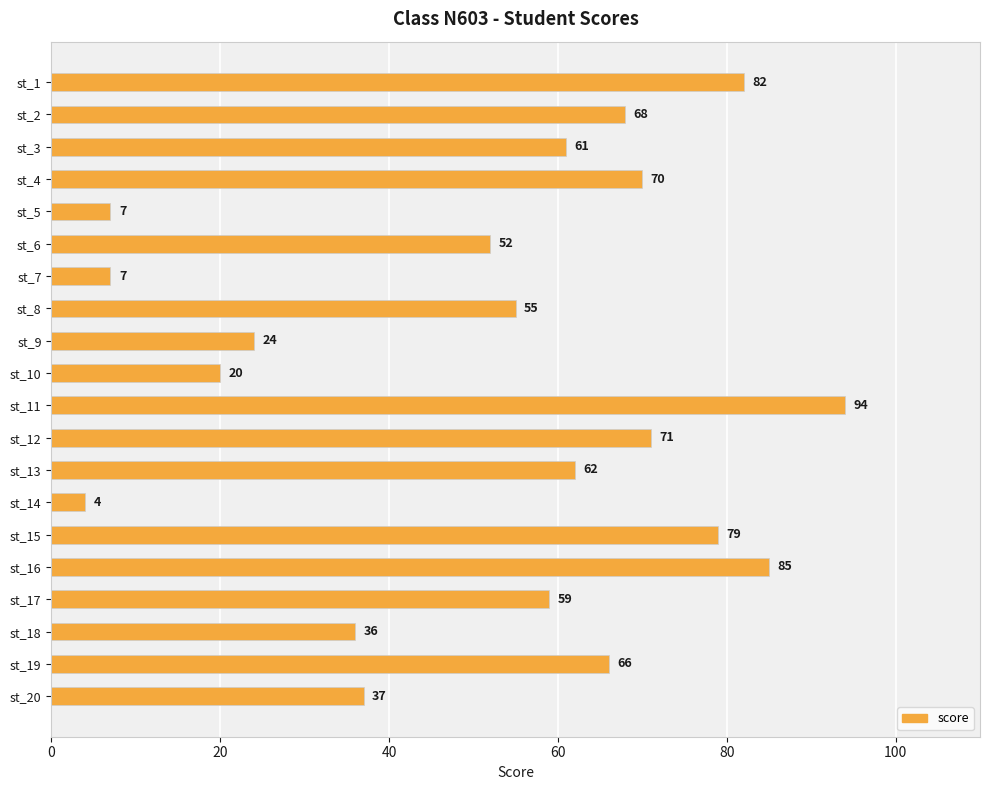

The chart shows a value of 71 at st_12. True or false?

True